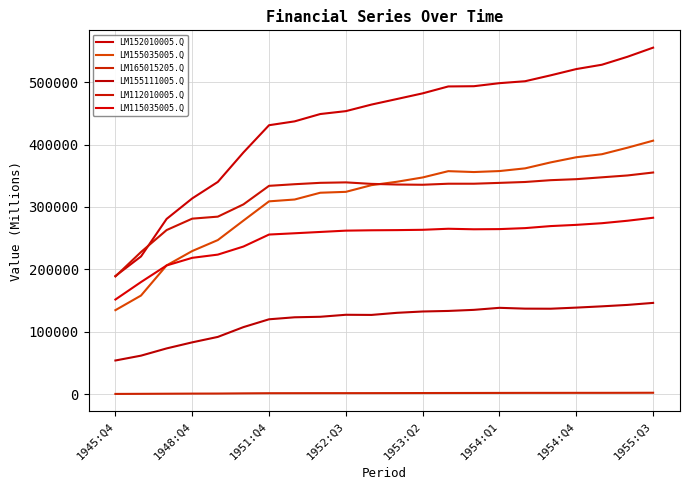

How many lines are shown in the chart?

6